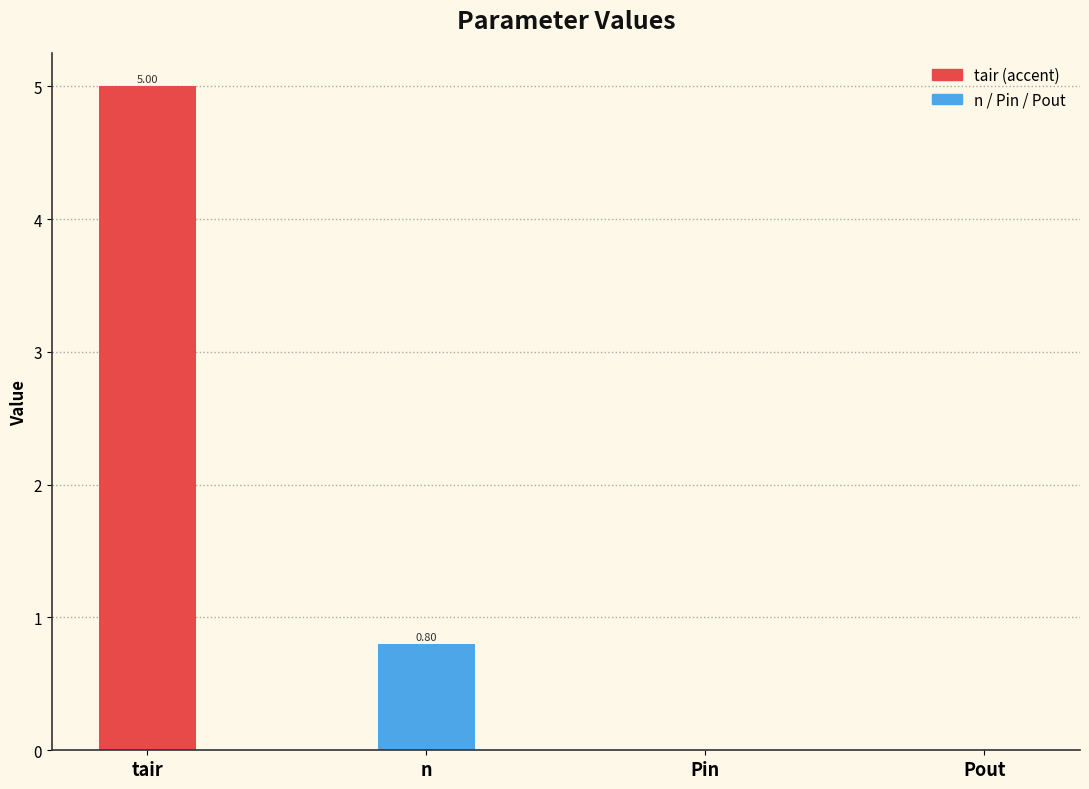

Between n and tair, which is larger?

tair